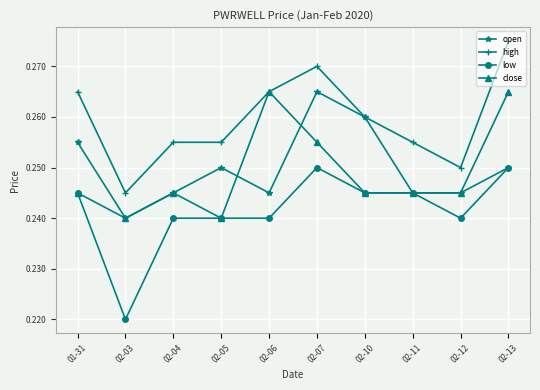

What is the sum of all high values?

2.6